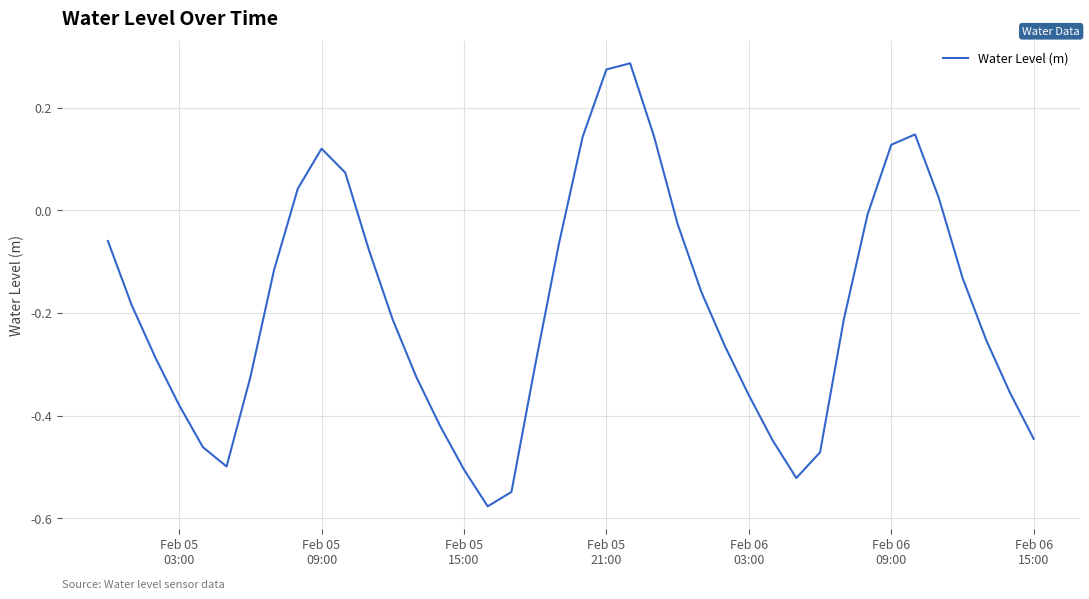

What is the difference between the maximum and minimum values?

0.9